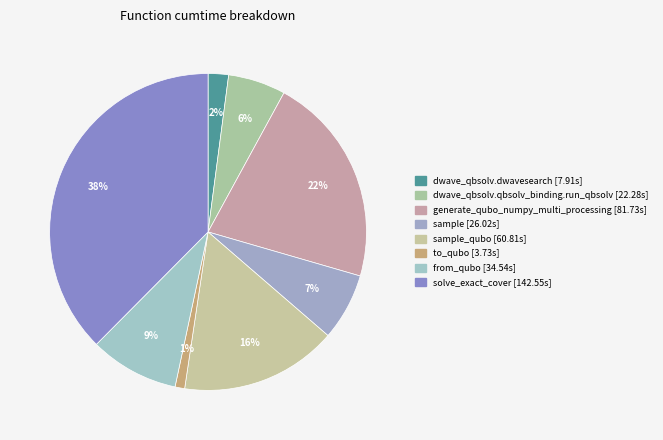

Rank the categories by value from lowest to highest.

to_qubo, dwave_qbsolv.dwavesearch, dwave_qbsolv.qbsolv_binding.run_qbsolv, sample, from_qubo, sample_qubo, generate_qubo_numpy_multi_processing, solve_exact_cover